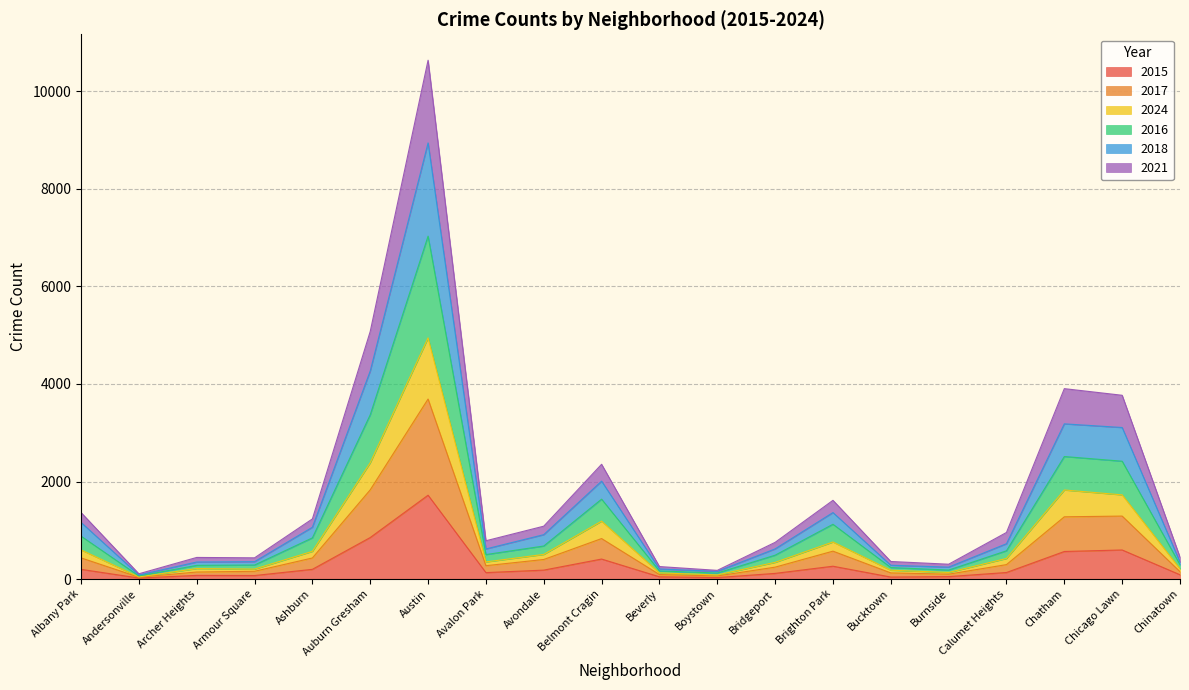

The value of 2015 at Belmont Cragin is 410. True or false?

True